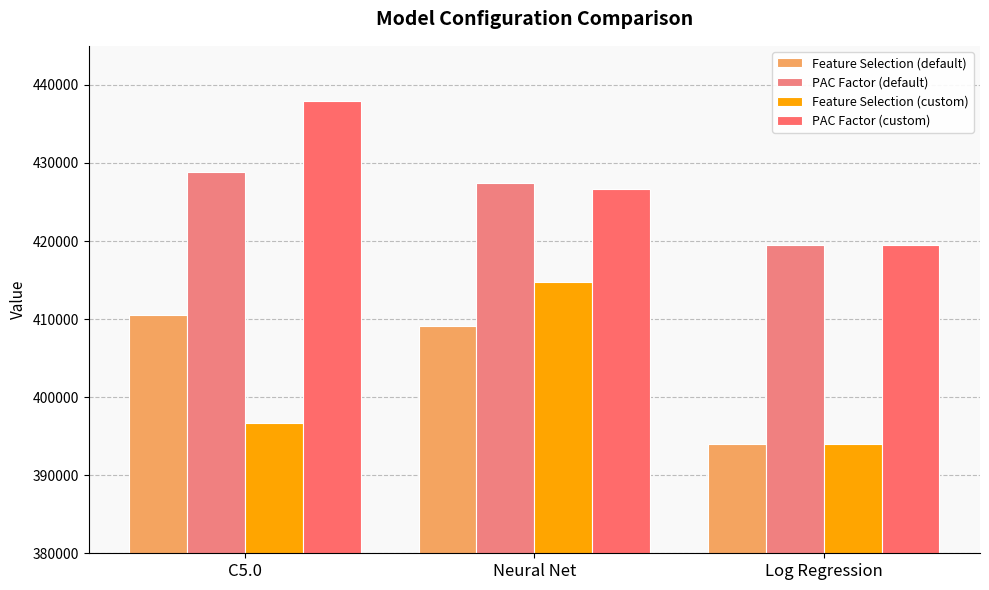

Reading left to right, transcribe all the data shown in this chart.

Feature Selection (default): C5.0=410500	Neural Net=409150	Log Regression=393950
PAC Factor (default): C5.0=428800	Neural Net=427450	Log Regression=419450
Feature Selection (custom): C5.0=396700	Neural Net=414800	Log Regression=394050
PAC Factor (custom): C5.0=437960	Neural Net=426700	Log Regression=419550